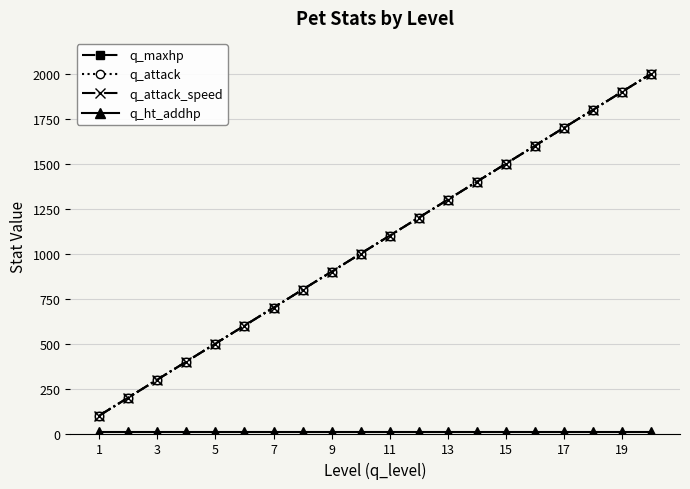

Does the chart have visible grid lines?

Yes